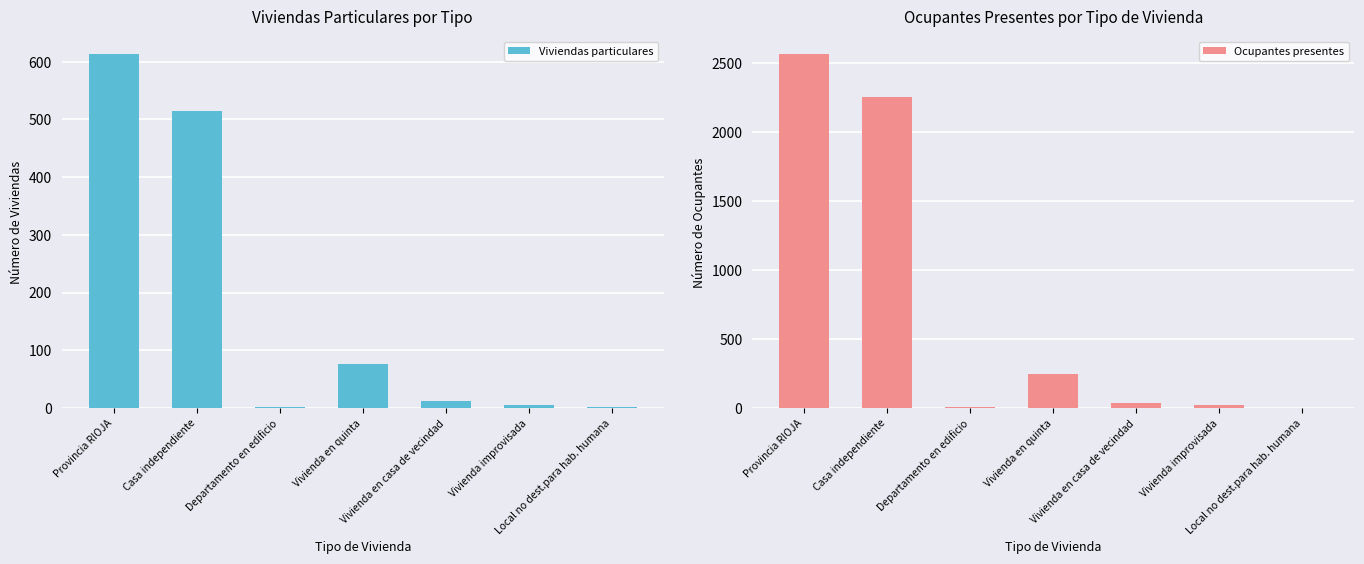

What is the label of the 1st bar from the right?

Local no dest.para hab. humana